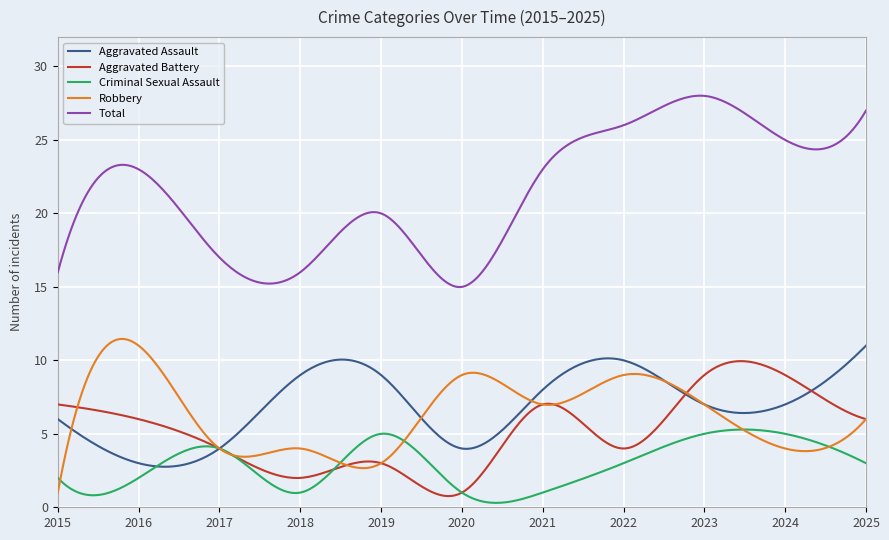

True or false: Total and Aggravated Assault intersect in this chart.

False